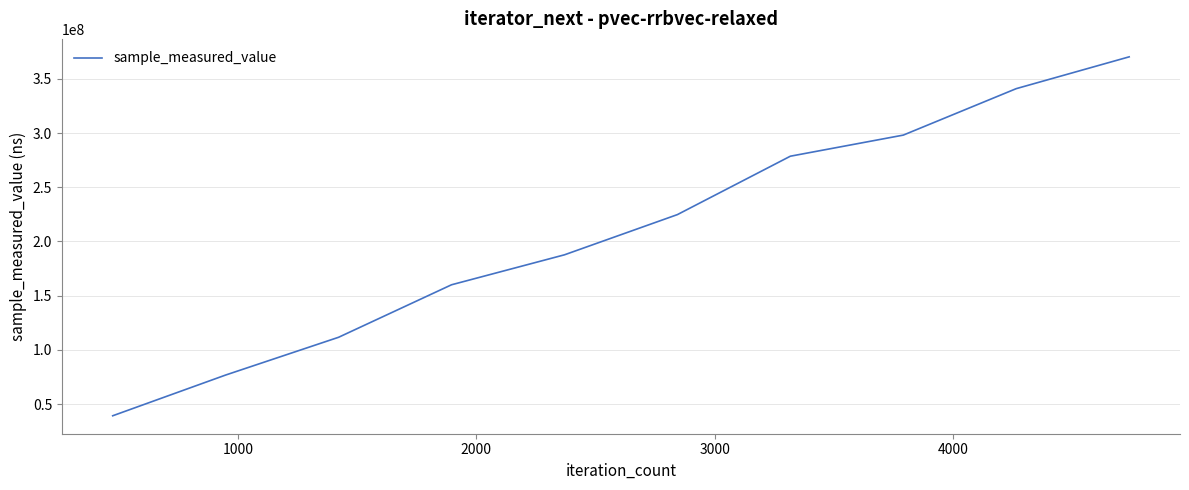

What is the greatest value displayed?

370231399